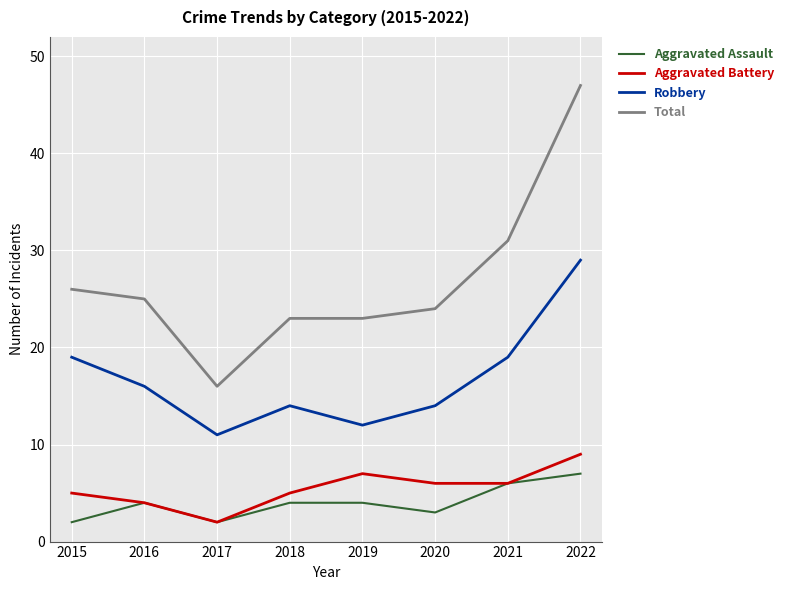

True or false: Total and Robbery intersect in this chart.

False